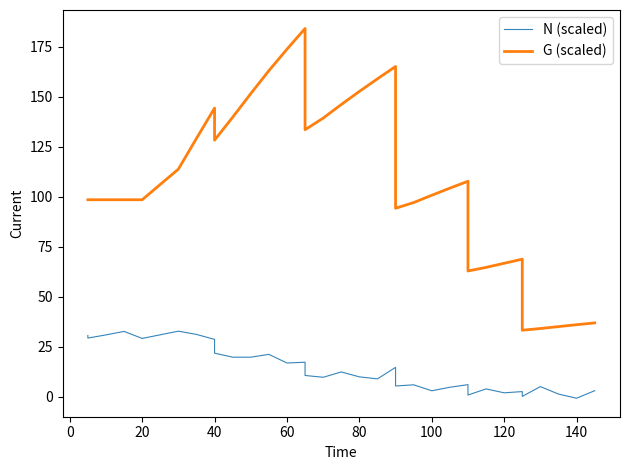

List the series in order of their peak value, highest first.

G (scaled), N (scaled)